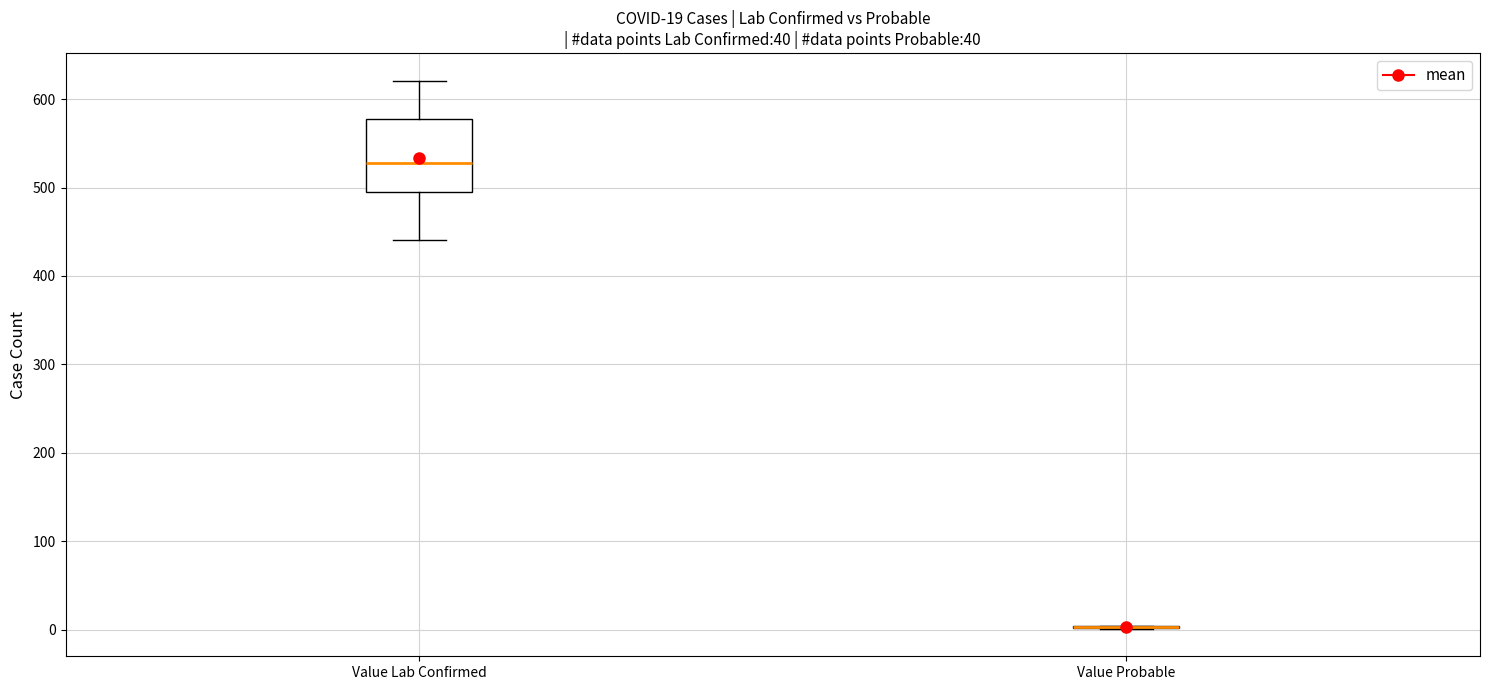

Comparing the boxes themselves (not the whiskers), which one is the tallest?

Value Lab Confirmed